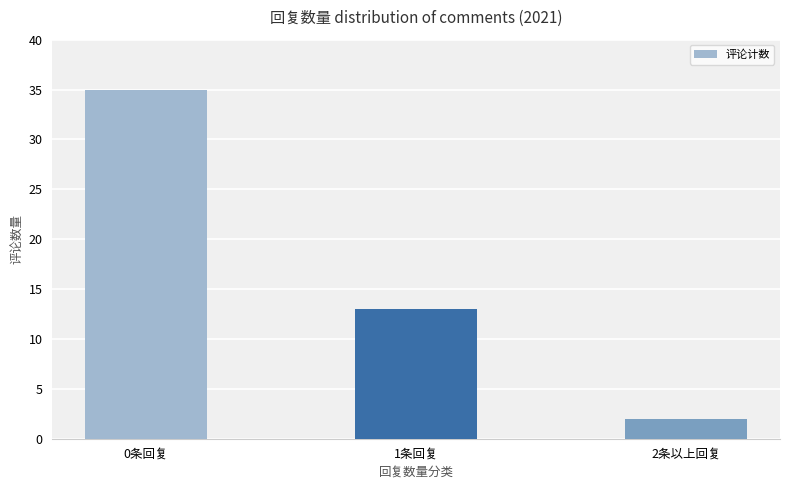

What is the ratio of the value at 0条回复 to the value at 2条以上回复?

17.5